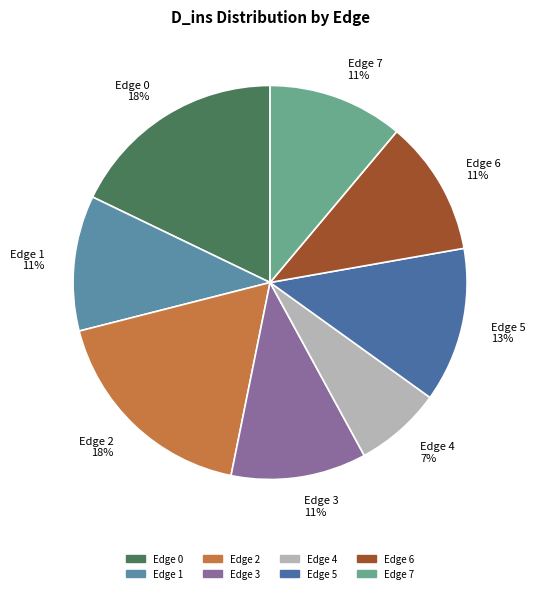

Which has a higher value, Edge 1 or Edge 2?

Edge 2